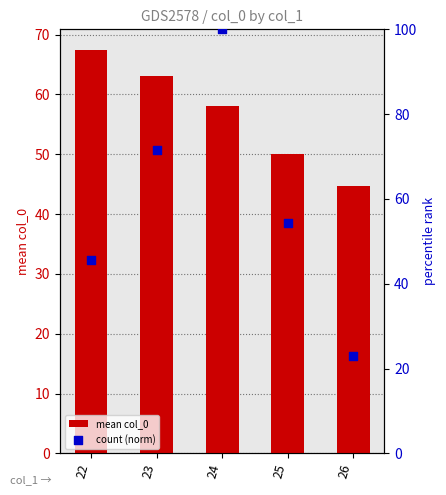

Which series reaches the minimum Y coordinate?

count (norm)